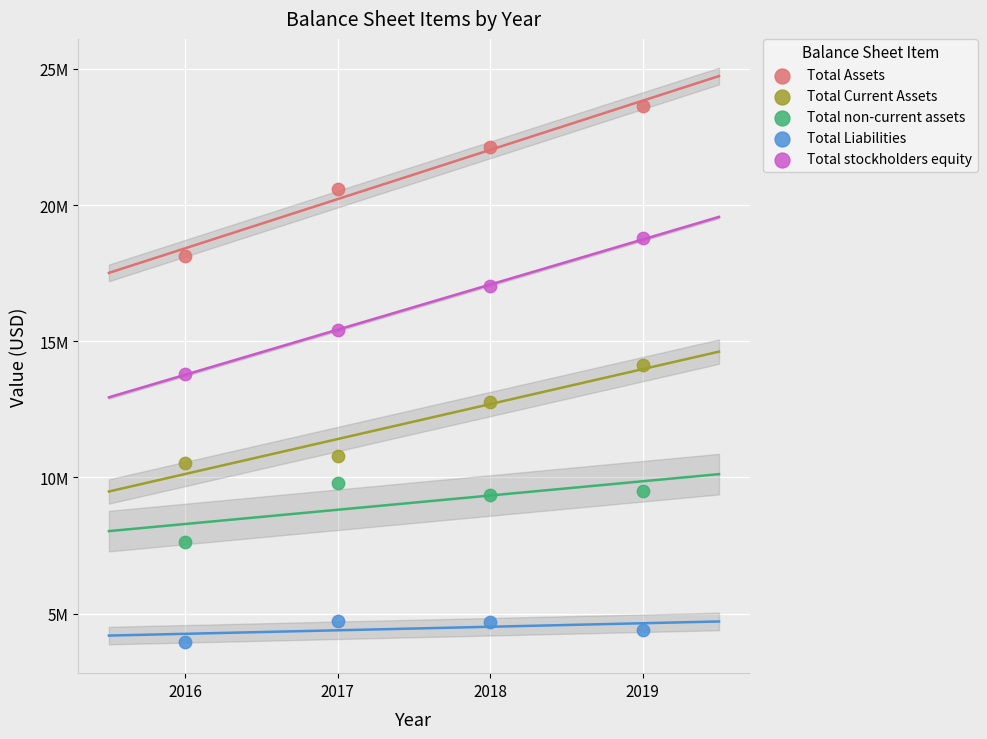

What are all the series names shown in the legend?

Total Assets, Total Current Assets, Total non-current assets, Total Liabilities, Total stockholders equity